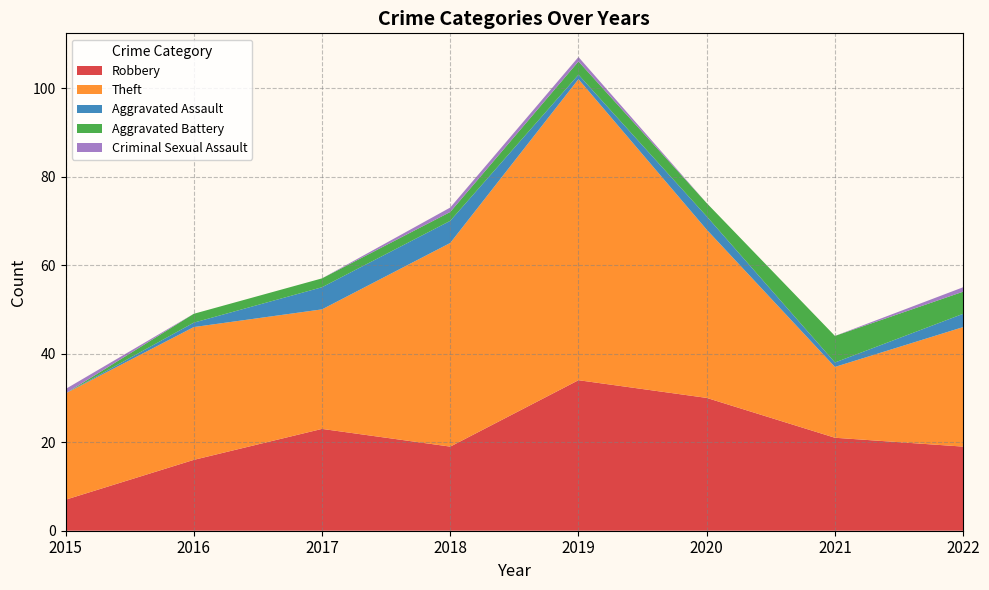

Reading left to right, extract all data points from this chart.

Robbery: 7	16	23	19	34	30	21	19
Theft: 24	30	27	46	68	38	16	27
Aggravated Assault: 0	1	5	5	1	3	1	3
Aggravated Battery: 0	2	2	2	3	3	6	5
Criminal Sexual Assault: 1	0	0	1	1	0	0	1